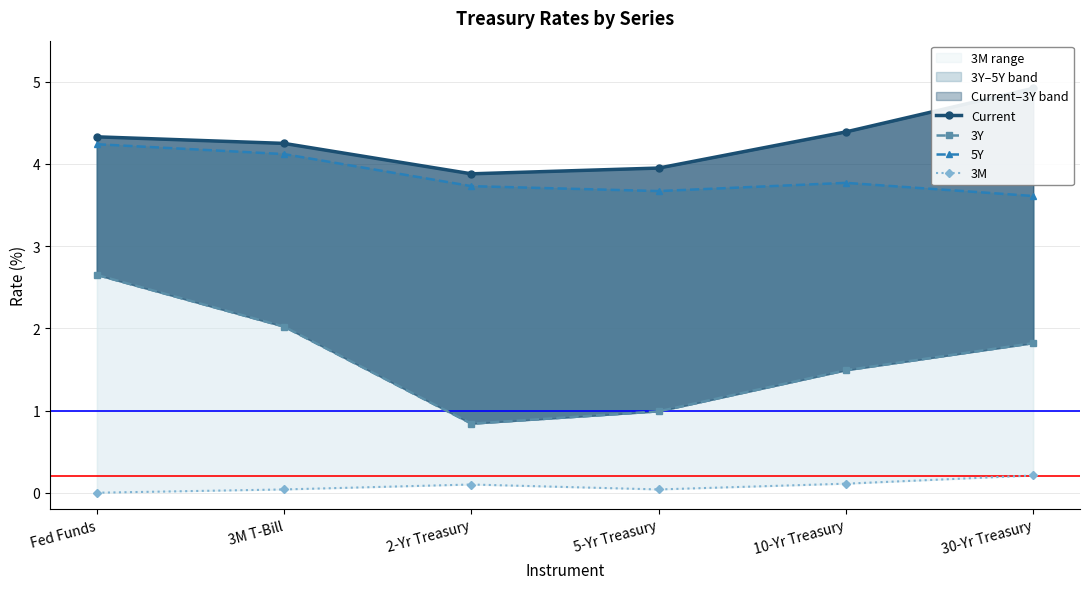

True or false: 3Y has a value of 1.8 at 30-Yr Treasury.

True